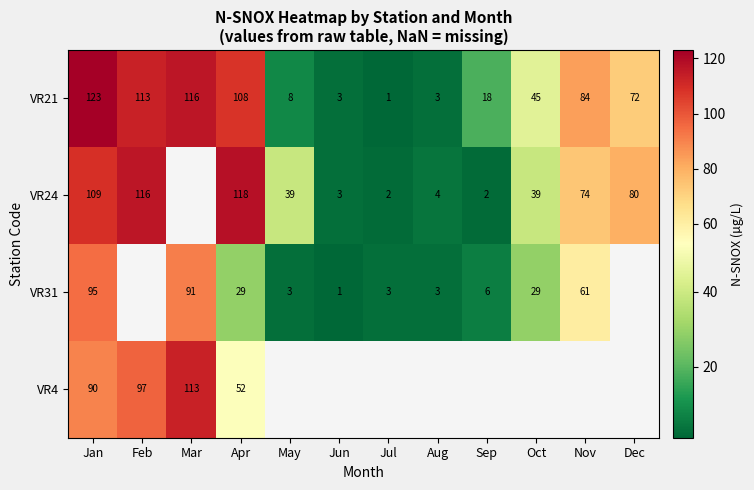

Which category has the highest value in the VR21 series?

Jan